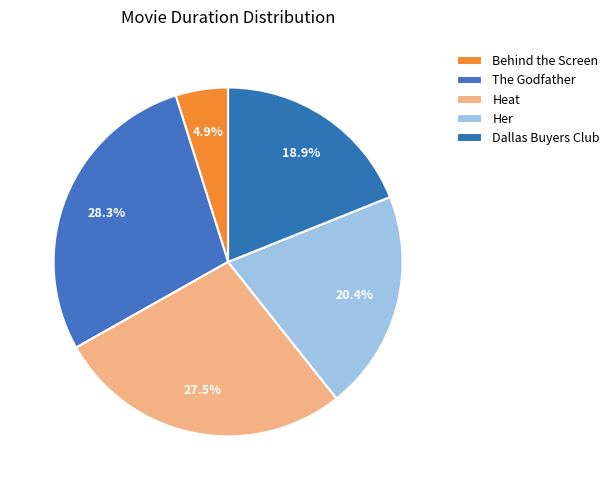

How many slices are in this pie chart?

5